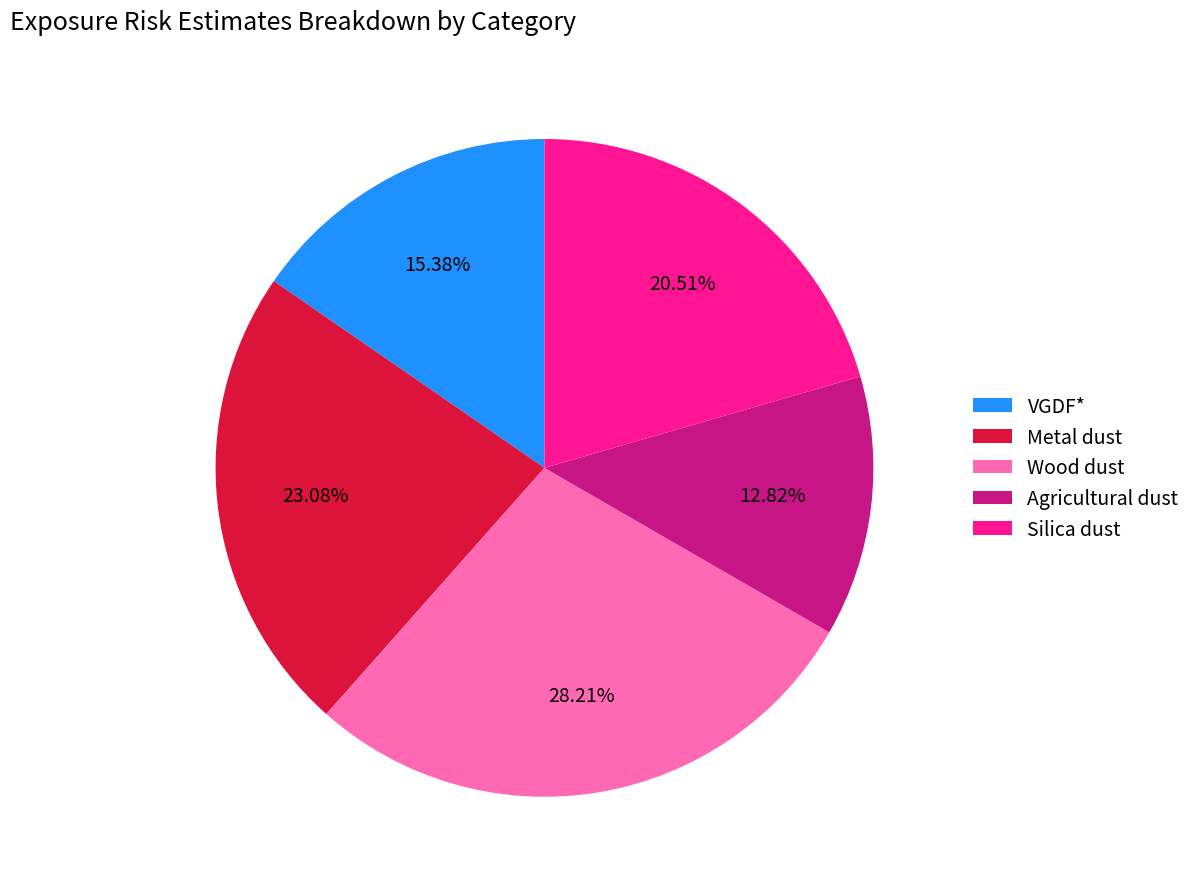

Which category has the biggest portion of the pie?

Wood dust